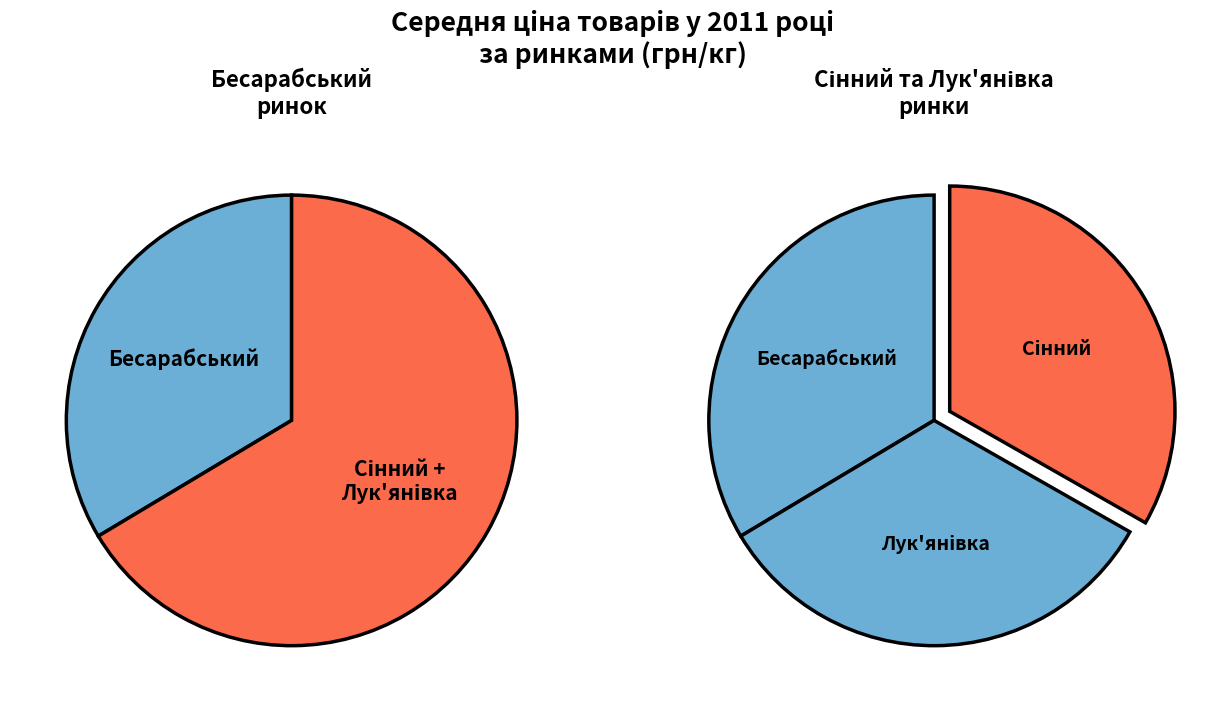

What percentage is NOT represented by Лук'янівка?

66.8%